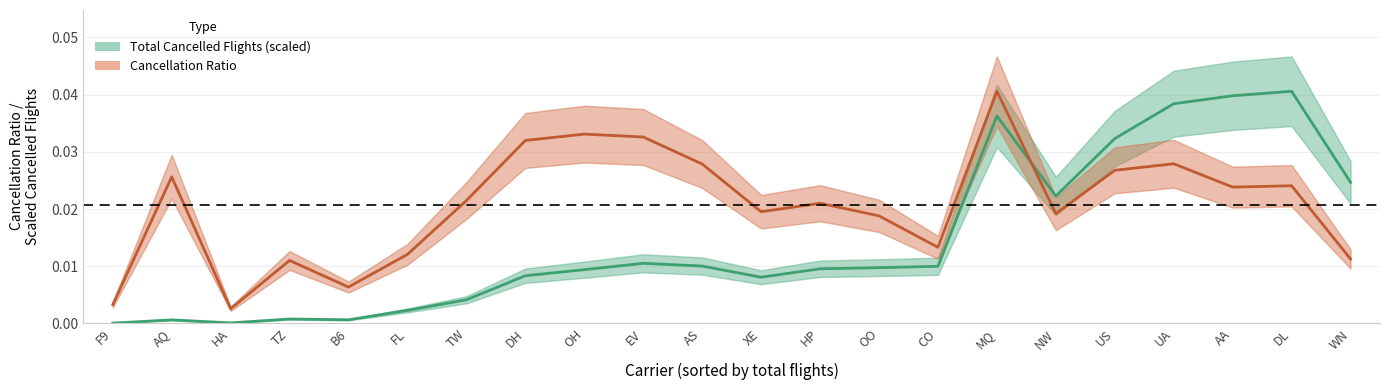

Does the chart have visible grid lines?

Yes